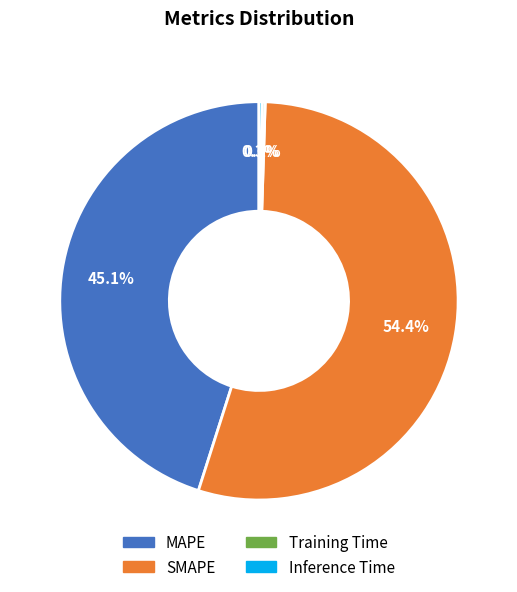

Do SMAPE and MAPE together represent more than half of the pie?

Yes